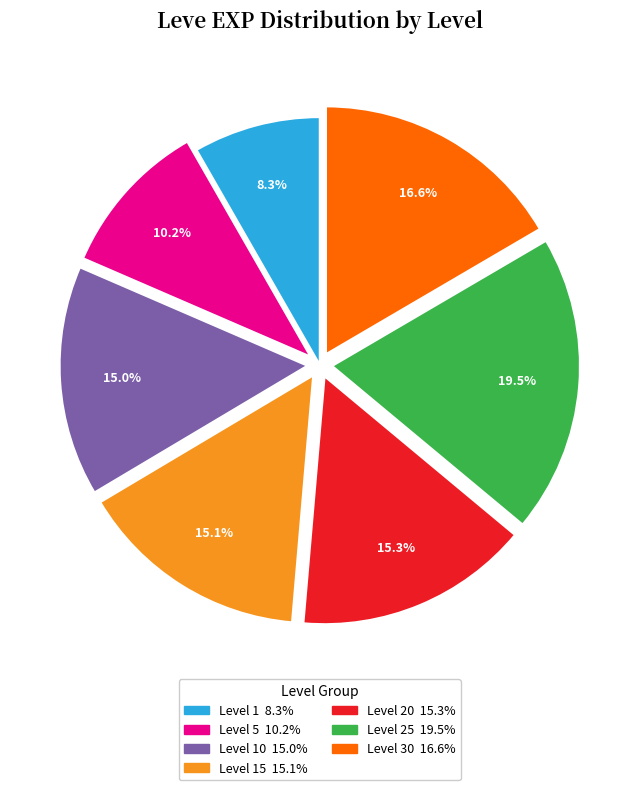

Is there any slice that represents more than half of the pie?

No